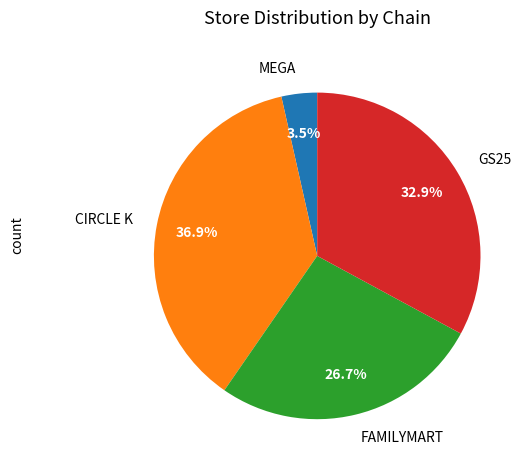

Is there any slice that represents more than half of the pie?

No